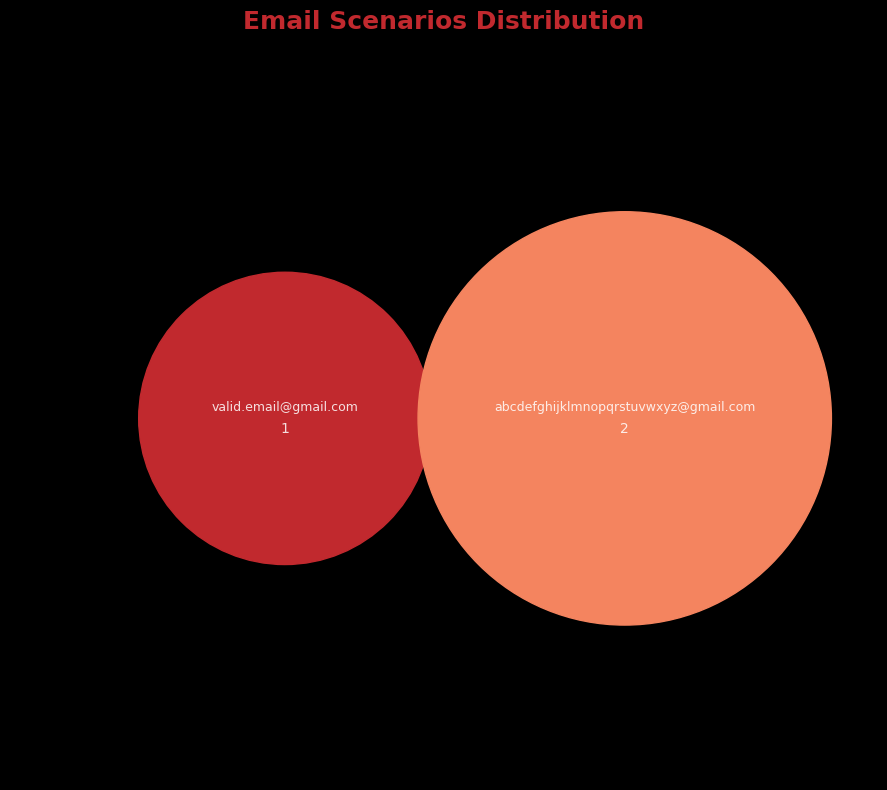

What is the ratio of the value at valid.email@gmail.com to the value at abcdefghijklmnopqrstuvwxyz@gmail.com?

0.5